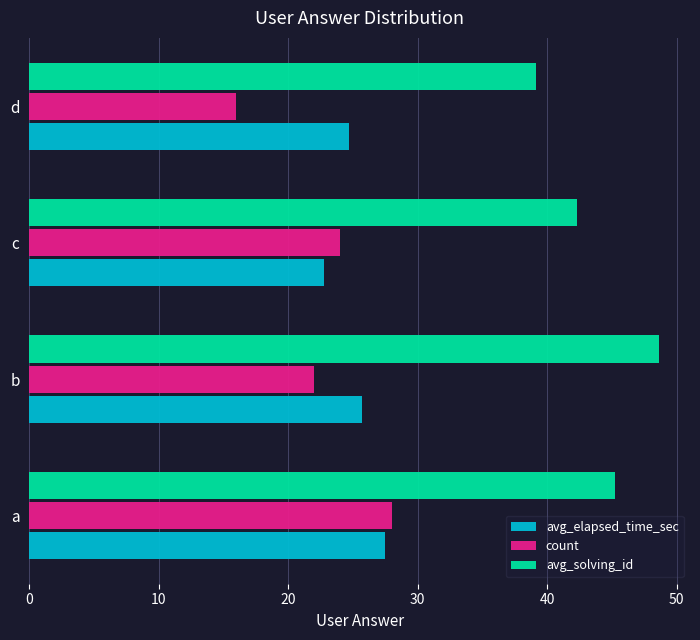

Which series has the largest total across all categories?

avg_solving_id